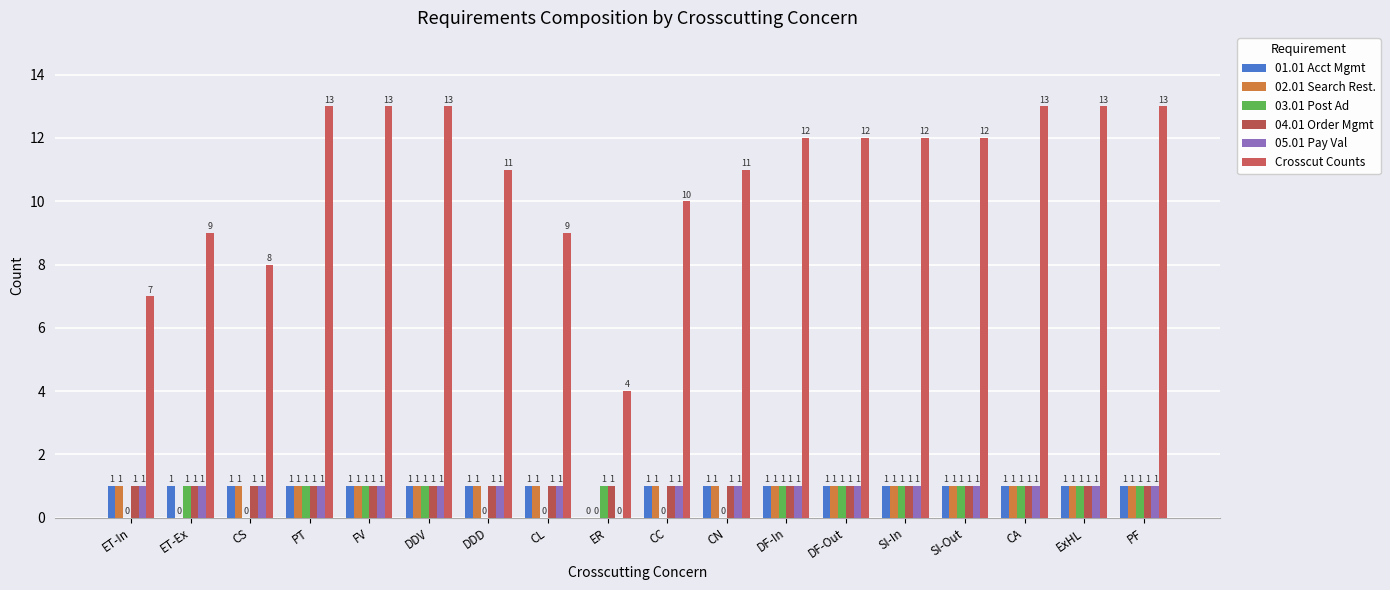

The 04.01 Order Mgmt series shows 1 at FV. True or false?

True